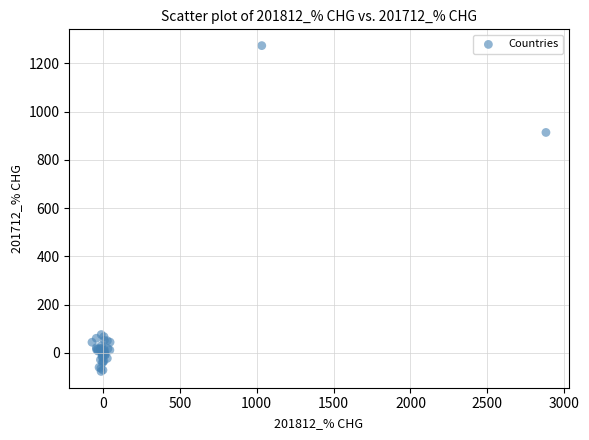

What Y value in the scatter plot is closest to 598?

914.0